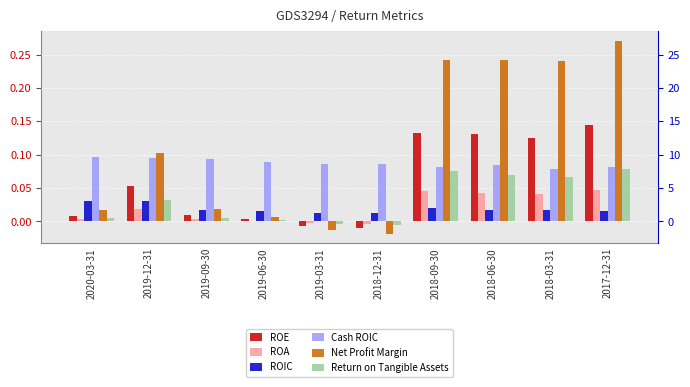

Reading left to right, what are all the values shown in this chart?

ROE: 2020-03-31=0.0	2019-12-31=0.1	2019-09-30=0.0	2019-06-30=0.0	2019-03-31=-0.0	2018-12-31=-0.0	2018-09-30=0.1	2018-06-30=0.1	2018-03-31=0.1	2017-12-31=0.1
ROA: 2020-03-31=0.0	2019-12-31=0.0	2019-09-30=0.0	2019-06-30=0.0	2019-03-31=-0.0	2018-12-31=-0.0	2018-09-30=0.0	2018-06-30=0.0	2018-03-31=0.0	2017-12-31=0.0
ROIC: 2020-03-31=0.0	2019-12-31=0.0	2019-09-30=0.0	2019-06-30=0.0	2019-03-31=0.0	2018-12-31=0.0	2018-09-30=0.0	2018-06-30=0.0	2018-03-31=0.0	2017-12-31=0.0
Cash ROIC: 2020-03-31=0.1	2019-12-31=0.1	2019-09-30=0.1	2019-06-30=0.1	2019-03-31=0.1	2018-12-31=0.1	2018-09-30=0.1	2018-06-30=0.1	2018-03-31=0.1	2017-12-31=0.1
Net Profit Margin: 2020-03-31=0.0	2019-12-31=0.1	2019-09-30=0.0	2019-06-30=0.0	2019-03-31=-0.0	2018-12-31=-0.0	2018-09-30=0.2	2018-06-30=0.2	2018-03-31=0.2	2017-12-31=0.3
Return on Tangible Assets: 2020-03-31=0.0	2019-12-31=0.0	2019-09-30=0.0	2019-06-30=0.0	2019-03-31=-0.0	2018-12-31=-0.0	2018-09-30=0.1	2018-06-30=0.1	2018-03-31=0.1	2017-12-31=0.1